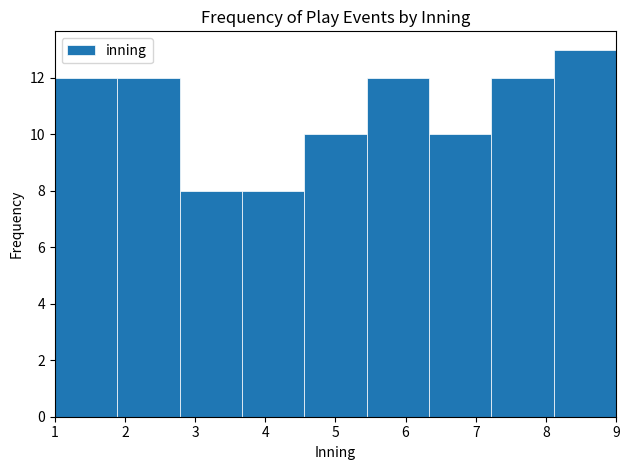

Which range on the x-axis has the tallest bar?

8.1 to 9.0